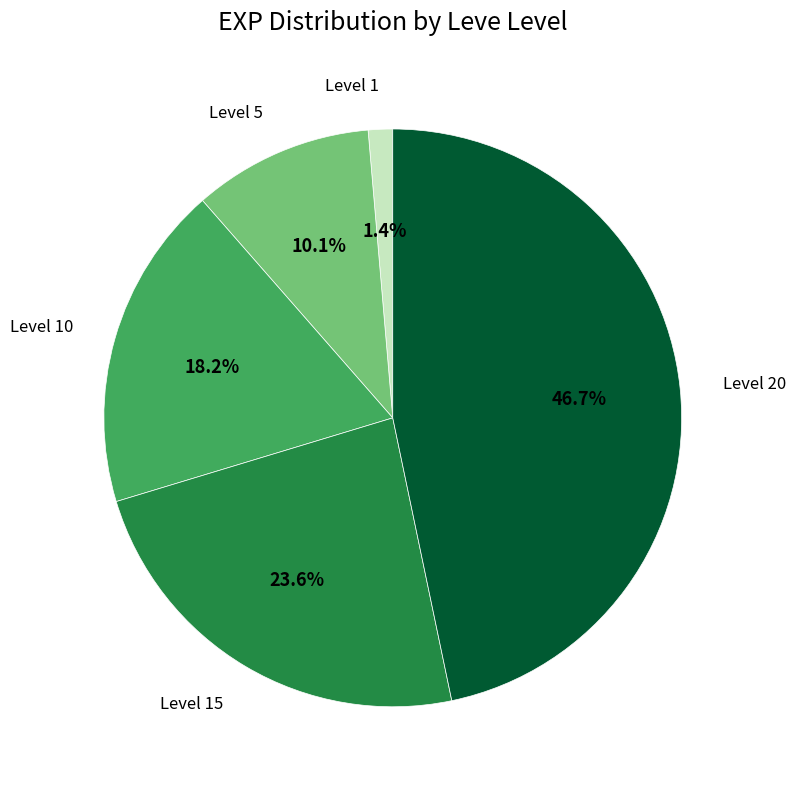

To the nearest percent, what is the average slice percentage?

20%